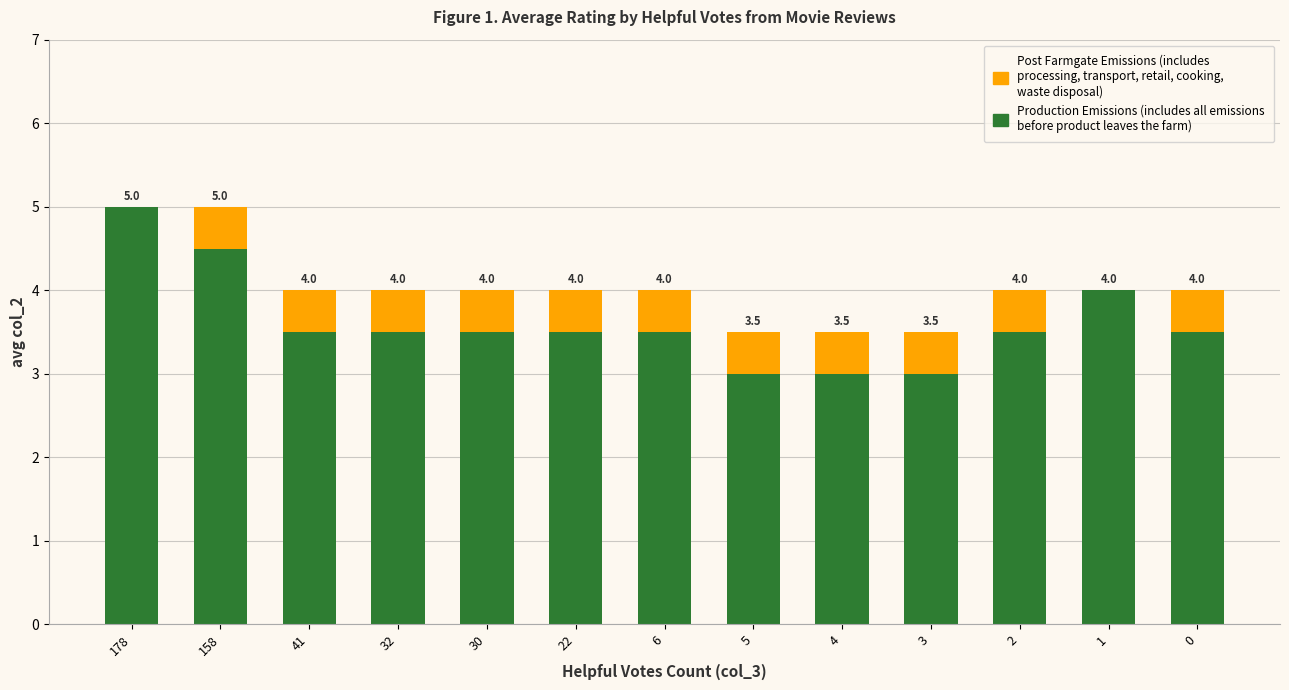

Count the number of data series in this chart.

2